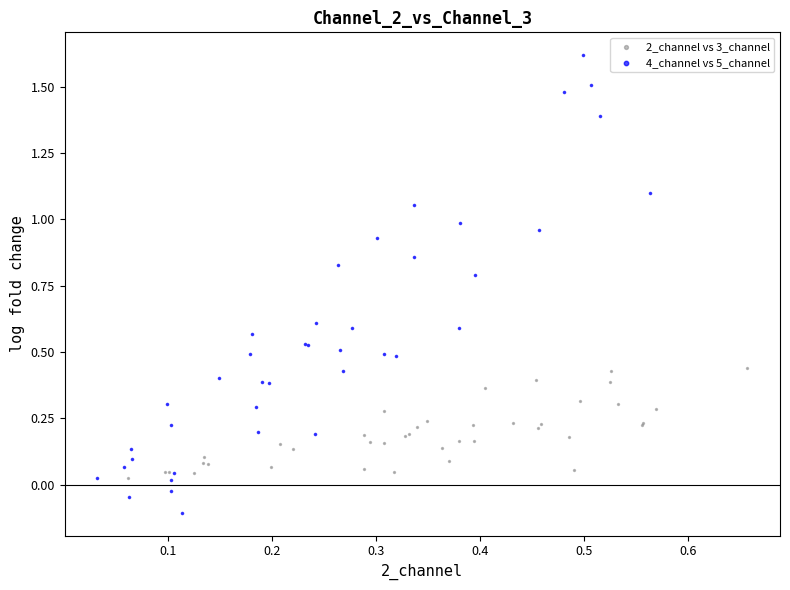

Which series has the widest spread of Y values?

4_channel vs 5_channel